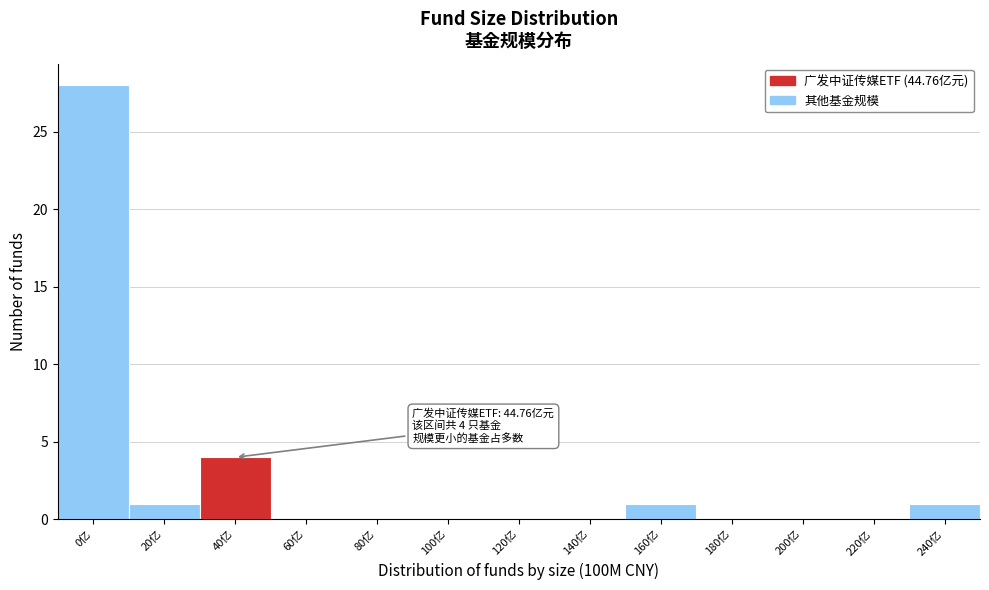

Reading left to right, extract all data points from this chart.

0亿=28	20亿=1	40亿=4	60亿=0	80亿=0	100亿=0	120亿=0	140亿=0	160亿=1	180亿=0	200亿=0	220亿=0	240亿=1